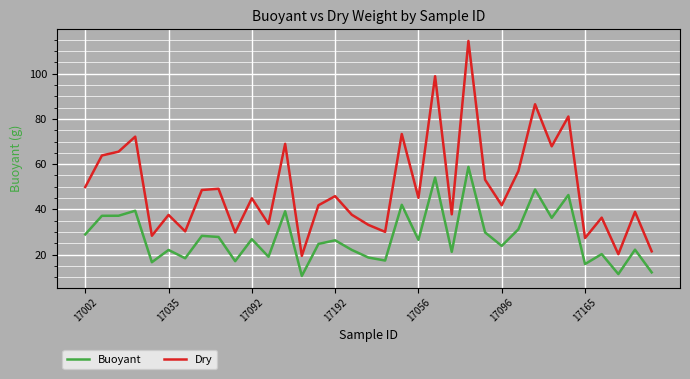

What is the difference between the maximum and minimum values in the Buoyant series?

48.2